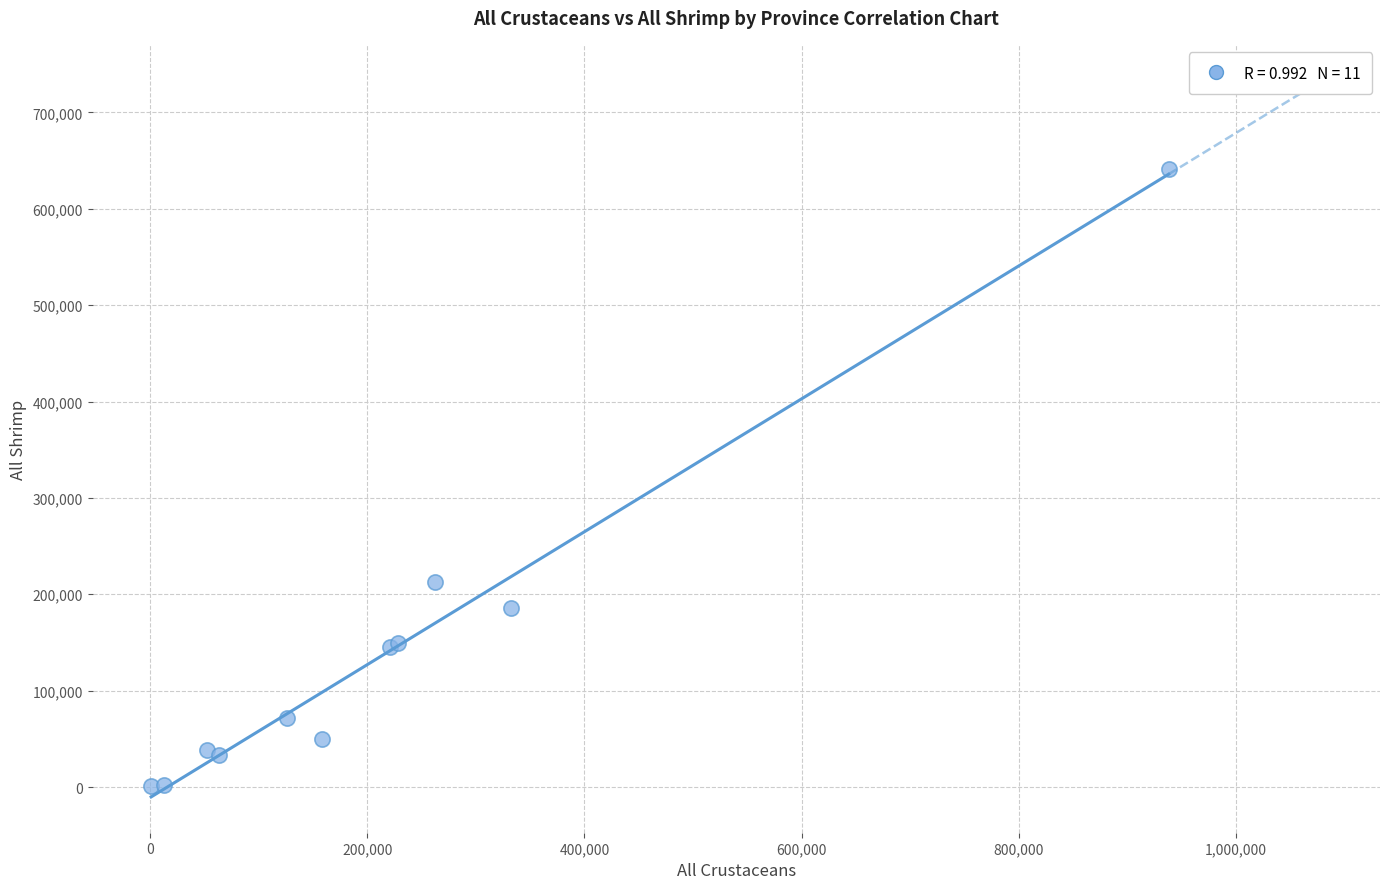

What Y value in the scatter plot is closest to 321013?

213156